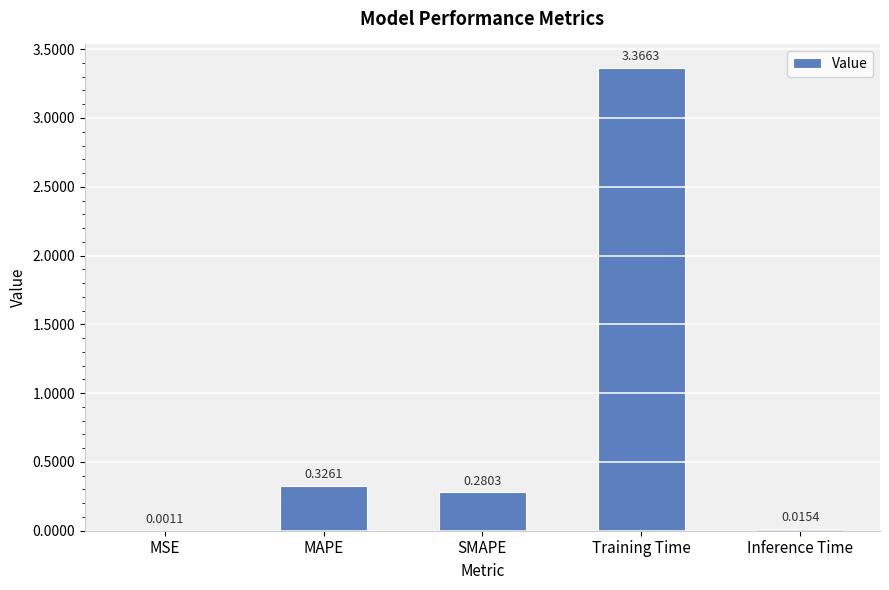

Which label corresponds to the largest value in the chart?

Training Time